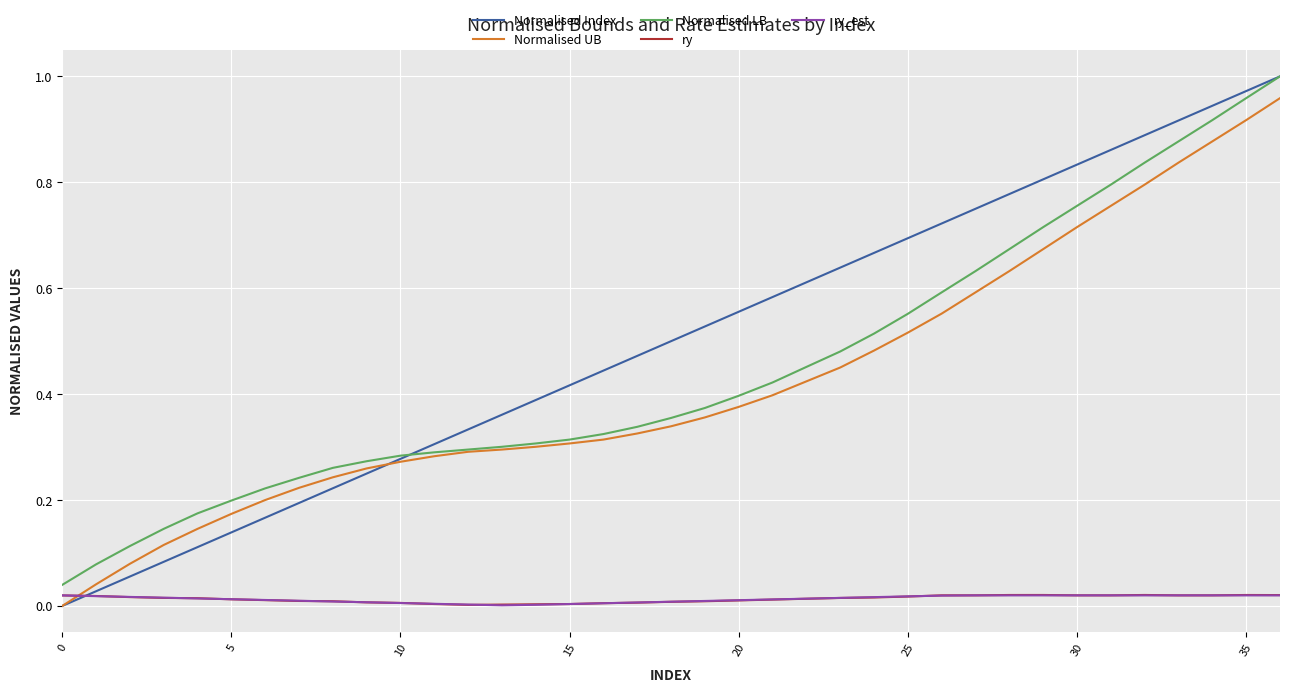

Which series has the widest spread of values?

Normalised Index